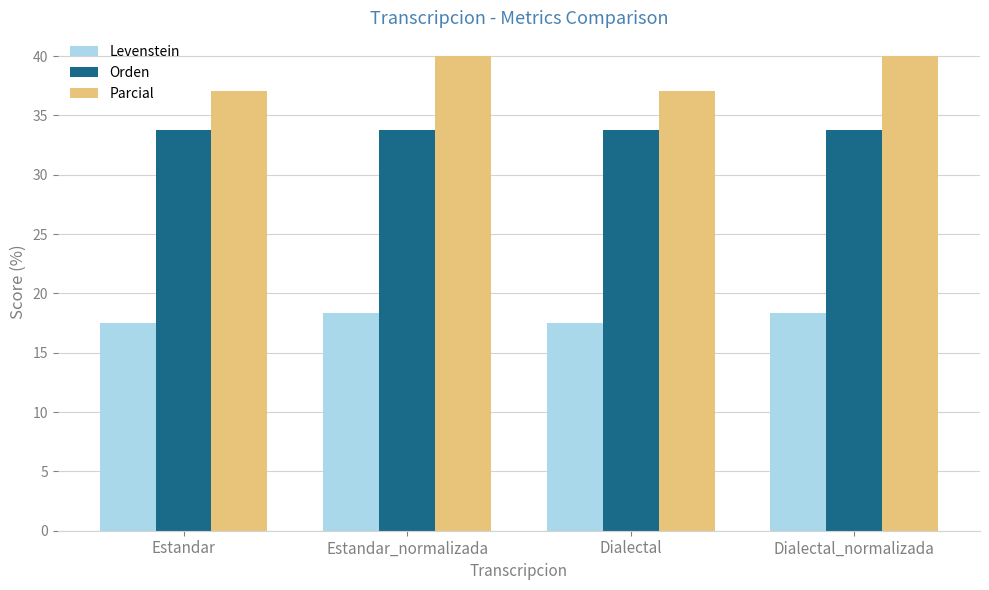

Between Dialectal and Dialectal_normalizada, which series saw the biggest shift?

Parcial